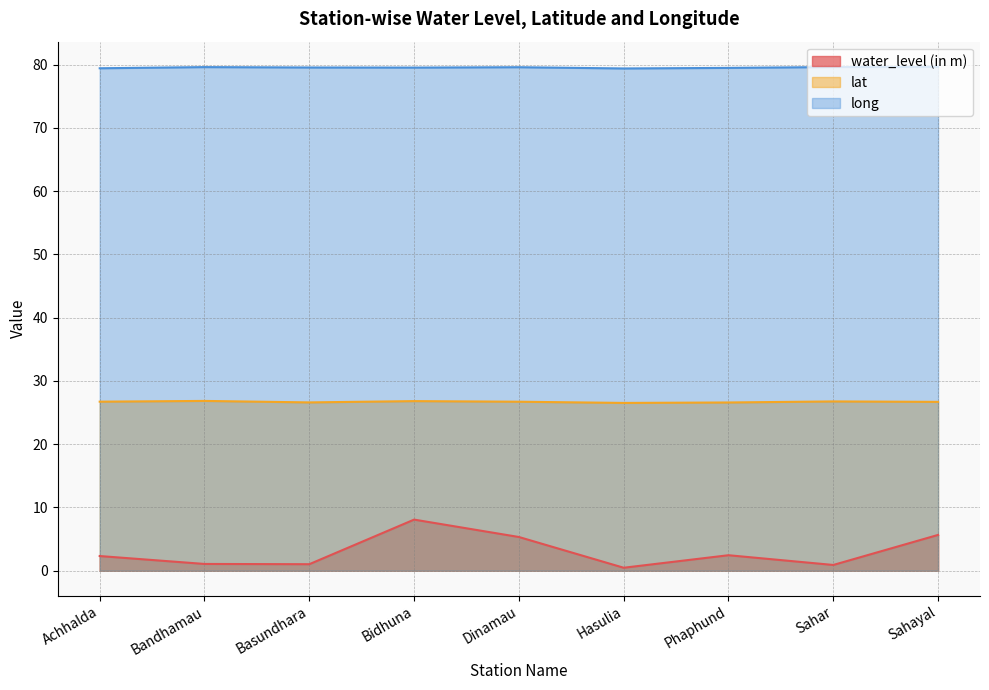

What is the difference between the second highest and second lowest values in the water_level (in m) series?

4.8